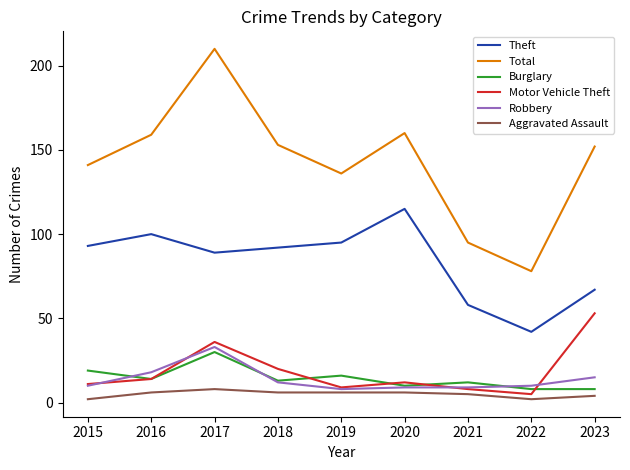

True or false: Burglary has more than 0 points higher than both neighbors.

True